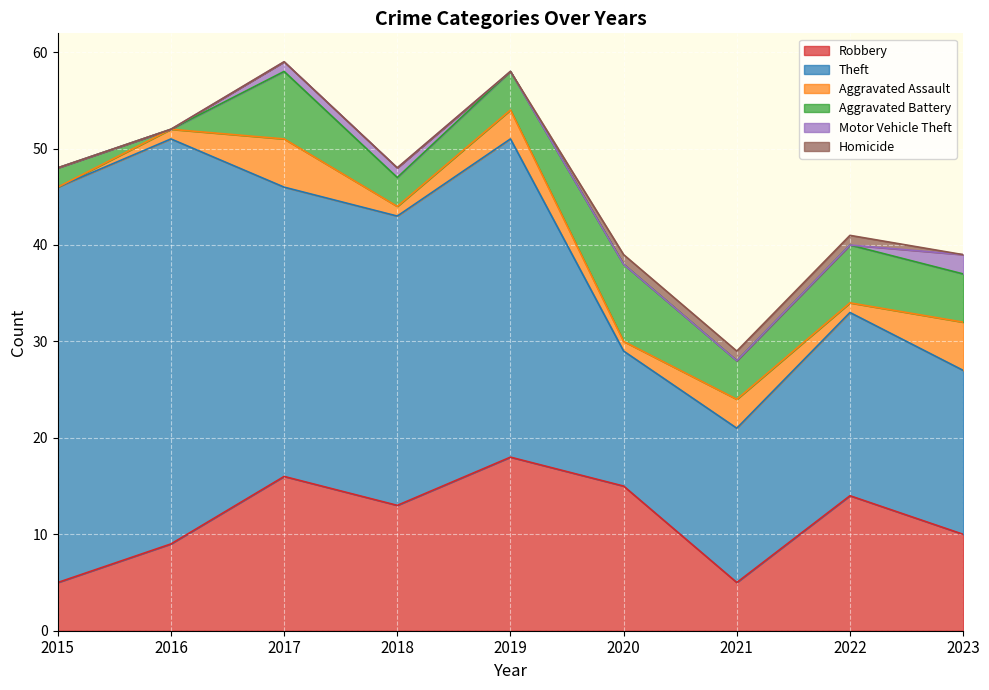

Where is Aggravated Battery nearest to the value 4?

2019